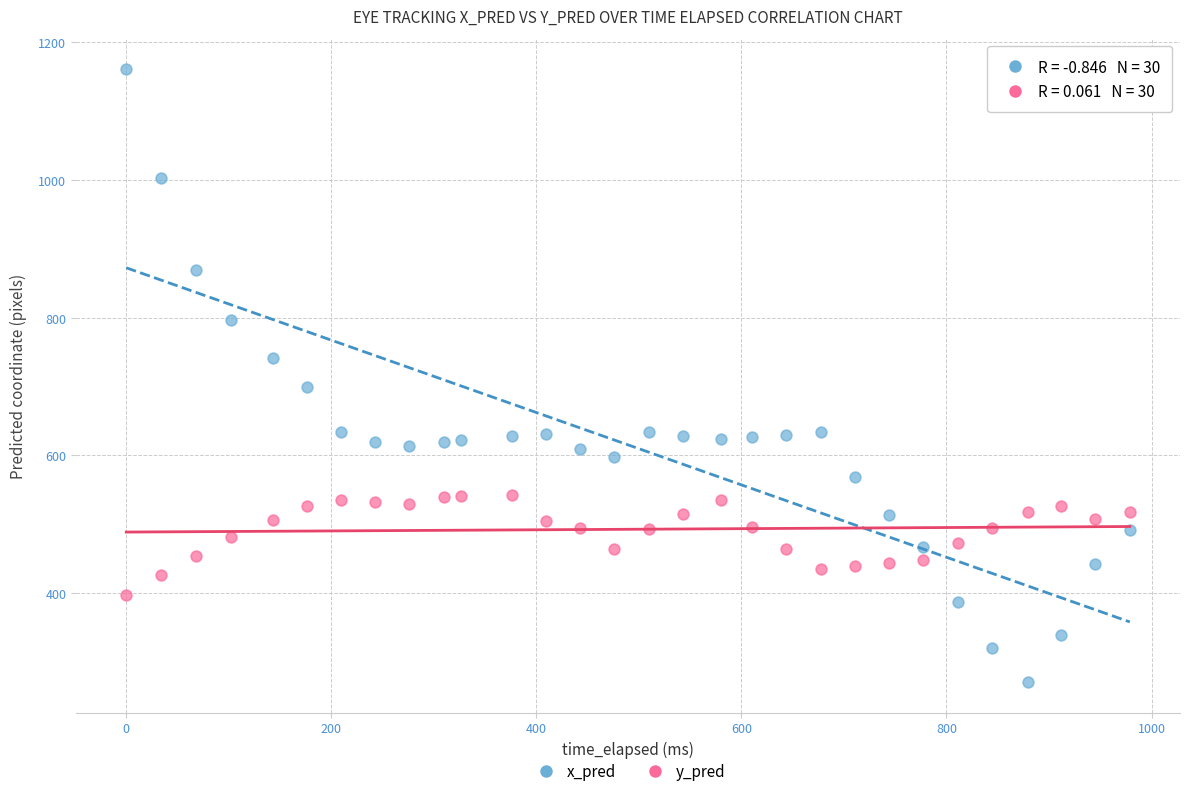

Which series reaches the minimum Y coordinate?

x_pred